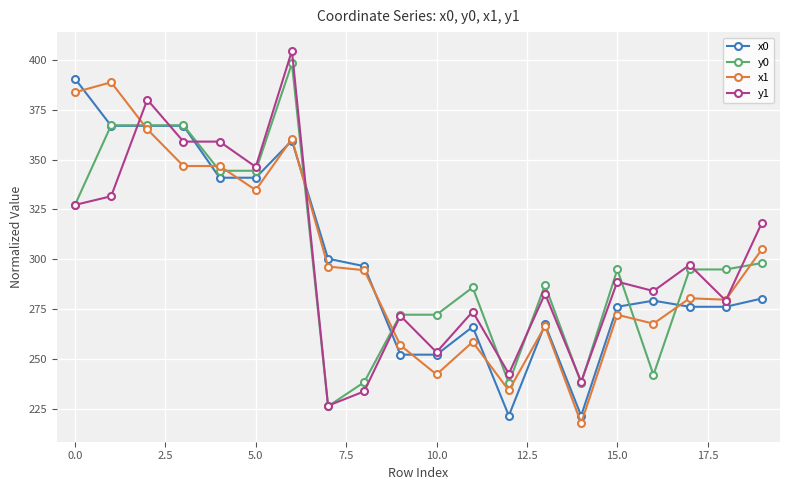

How many values in the y1 series exceed 288?

10